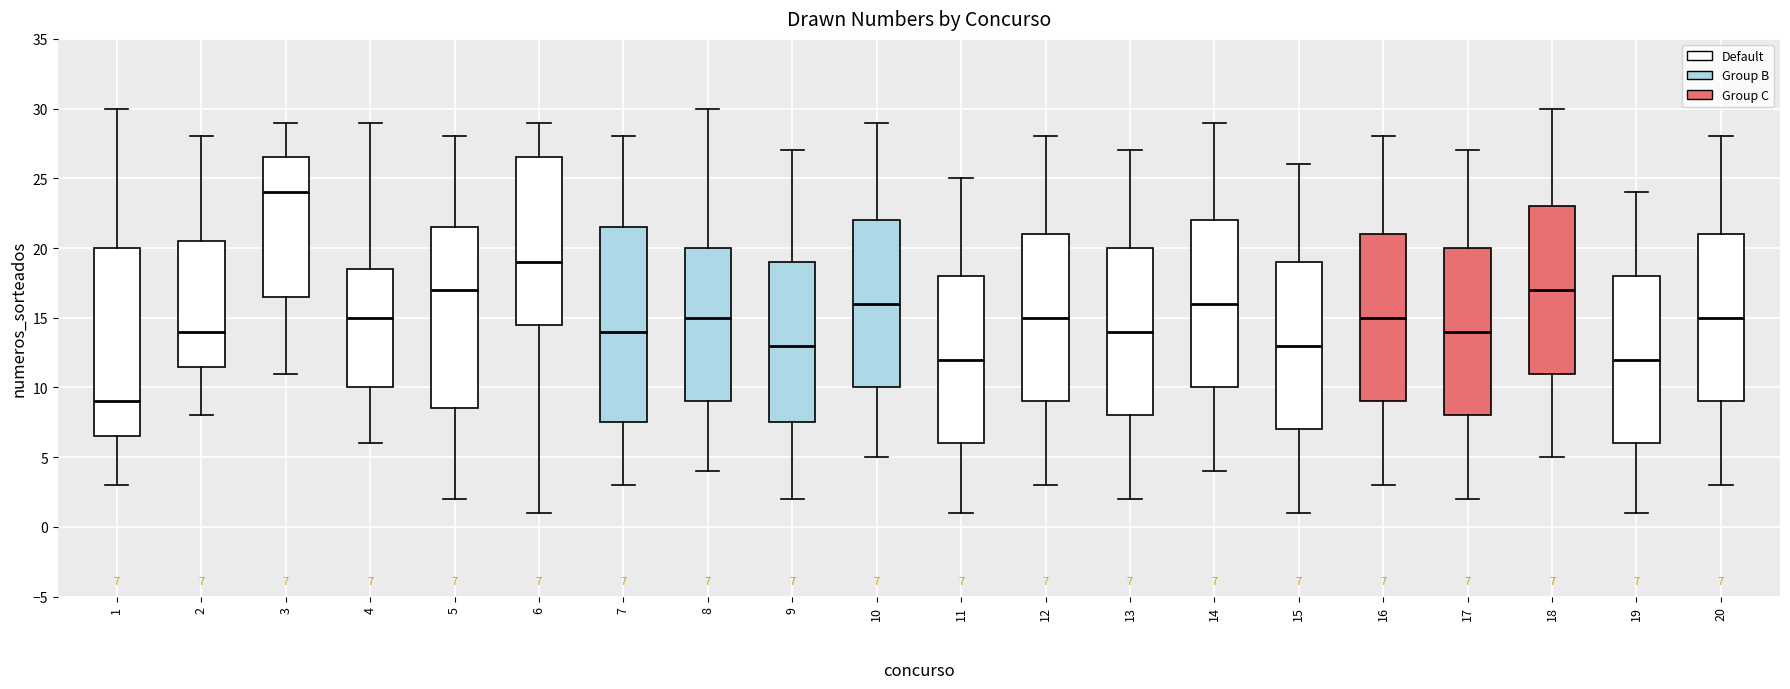

Which box's median line is the lowest?

1